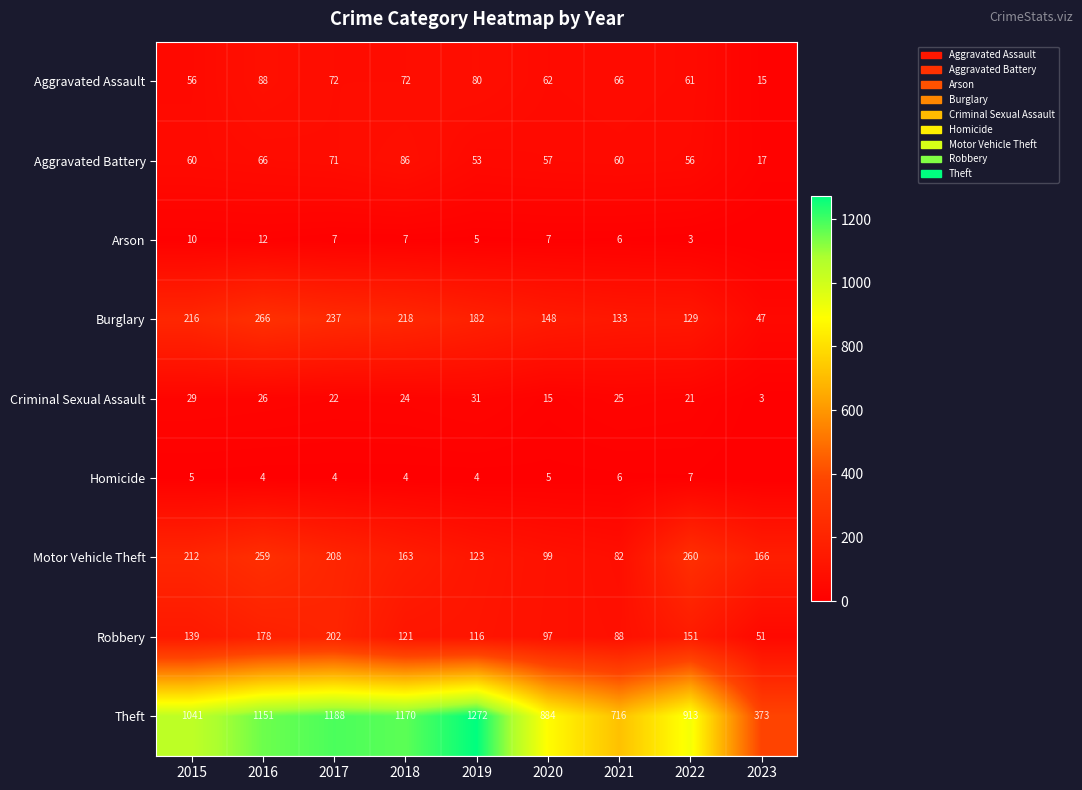

At how many categories does at least one series exceed 818?

7